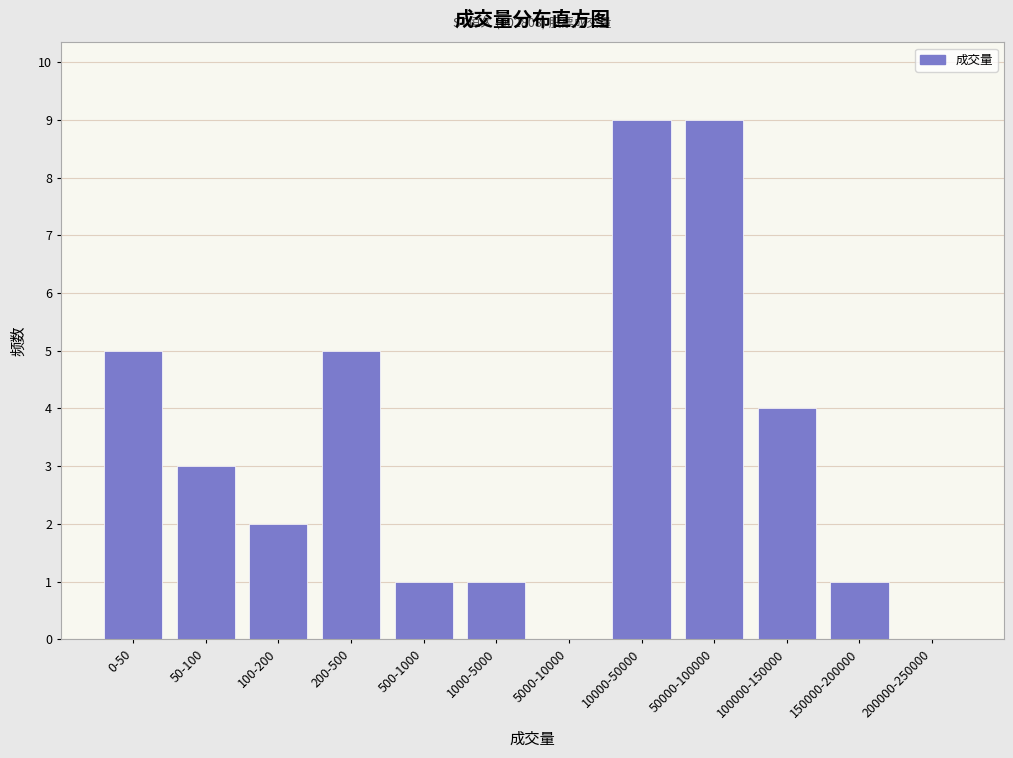

Reading left to right, extract all data points from this chart.

0-50=5	50-100=3	100-200=2	200-500=5	500-1000=1	1000-5000=1	5000-10000=0	10000-50000=9	50000-100000=9	100000-150000=4	150000-200000=1	200000-250000=0